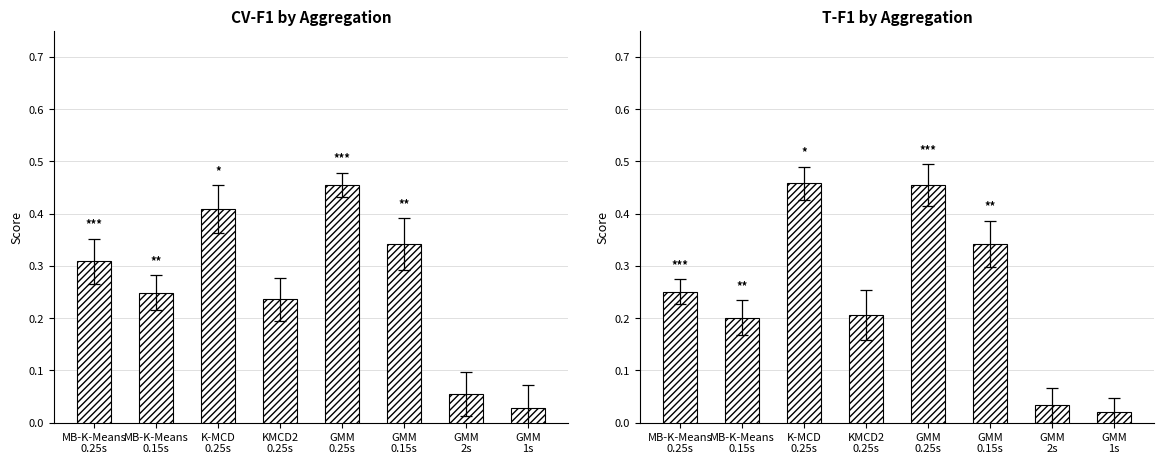

At which category does the chart reach its peak across all series?

K-MCD
0.25s